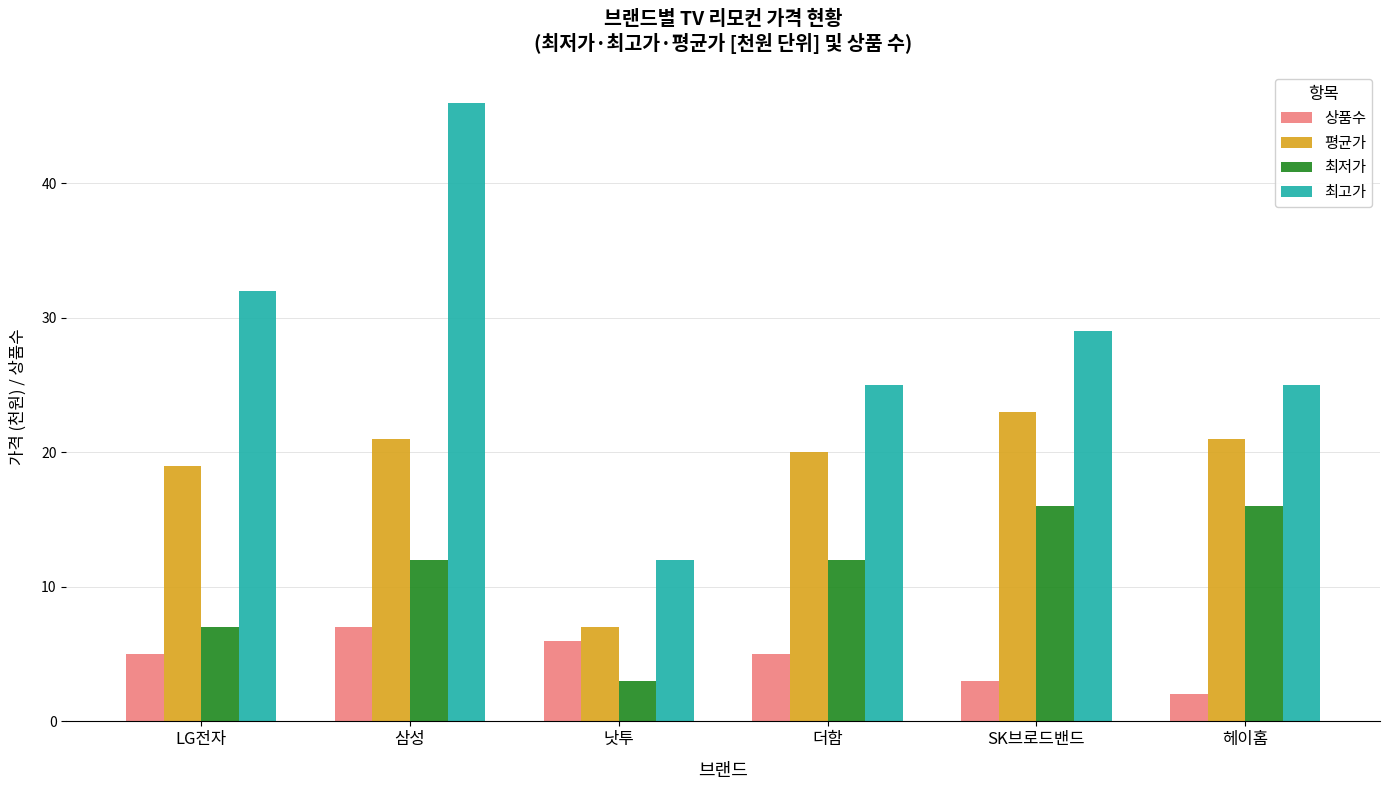

True or false: 평균가 has a value of 20 at 더함.

True